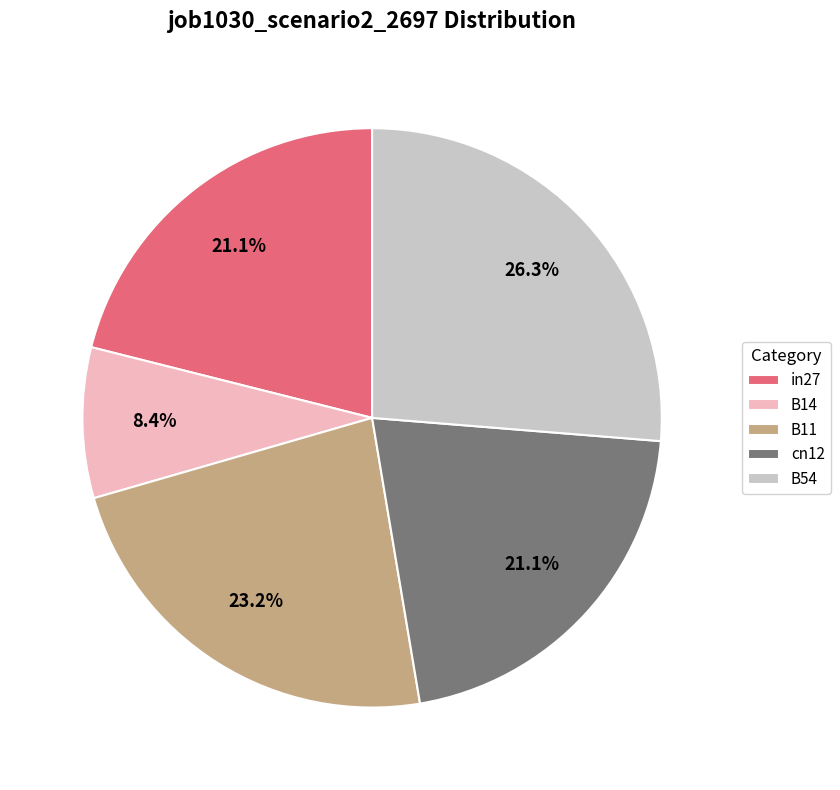

To the nearest percent, what is the difference between the B11 and in27 slice percentages?

2%